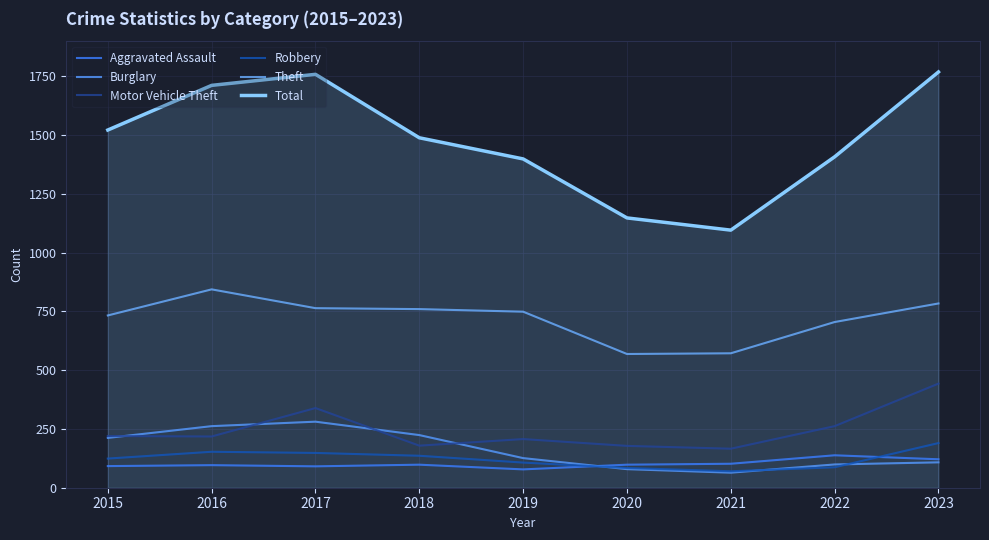

Count the number of categories in the chart.

9